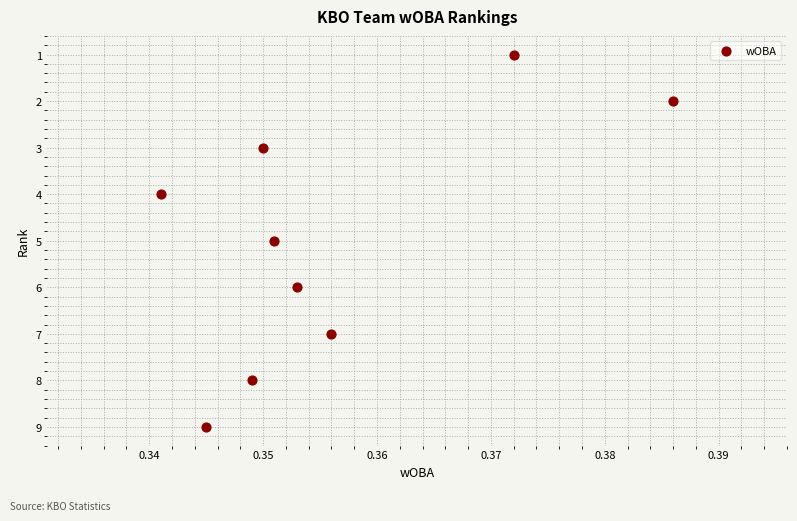

What is the average Y value?

5